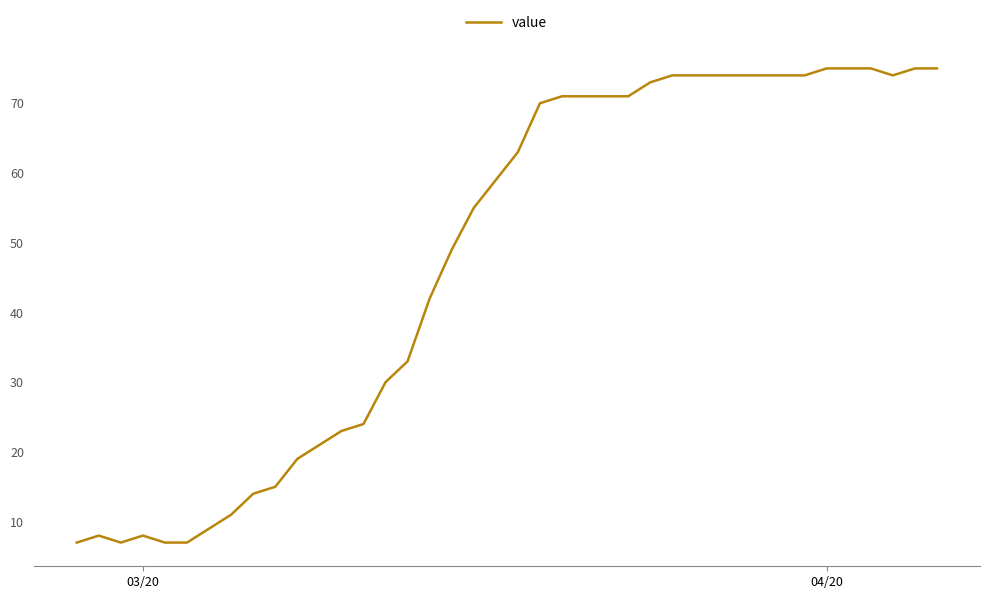

What is the maximum value shown in the chart?

75